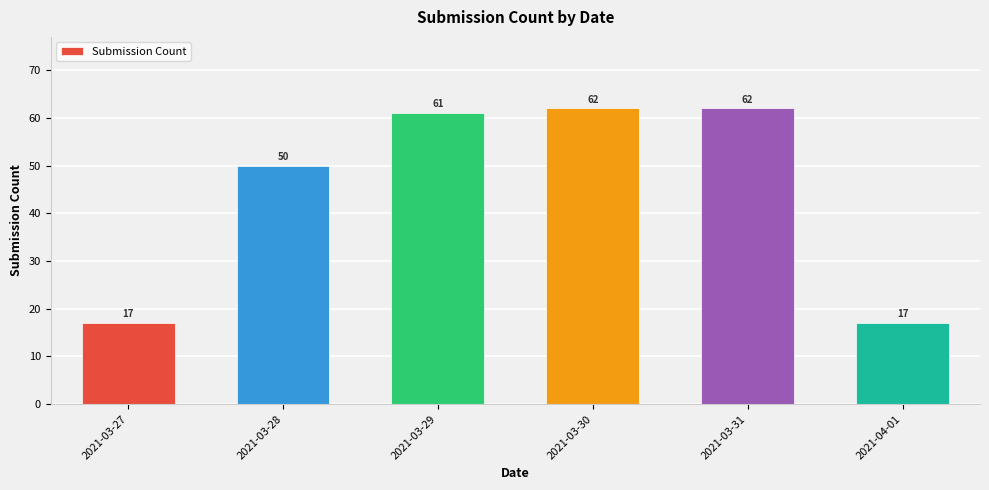

Reading left to right, list all the values displayed in this chart.

17	50	61	62	62	17